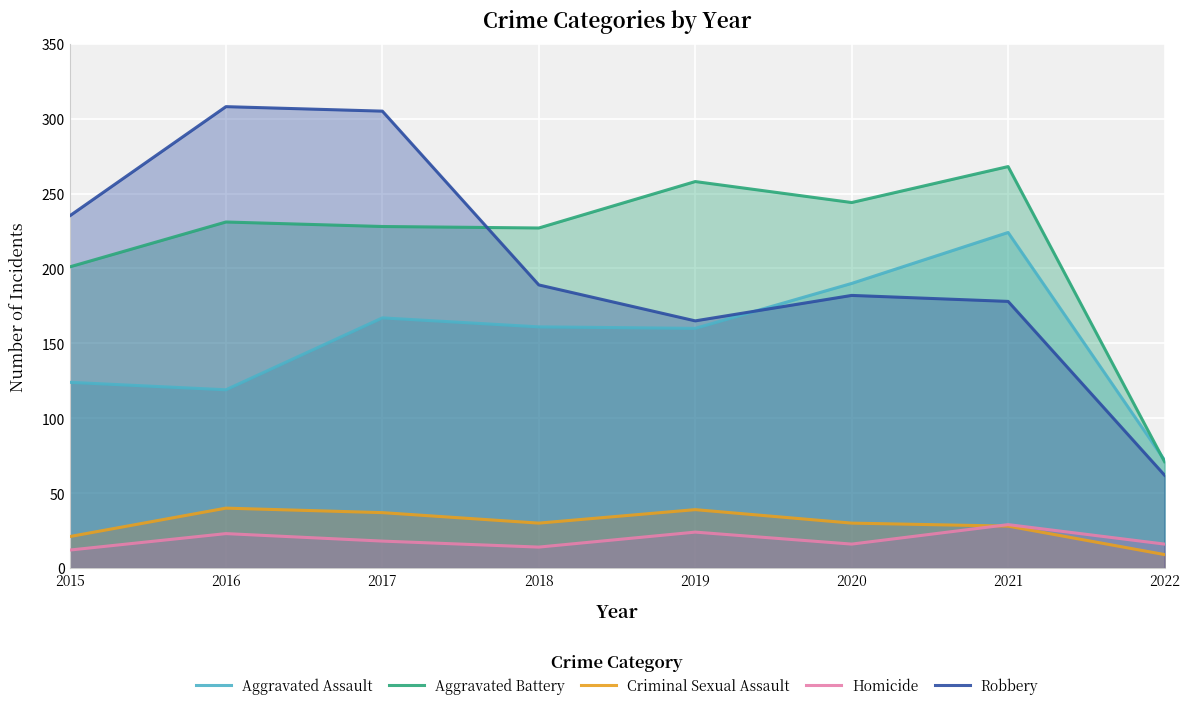

True or false: Aggravated Battery and Robbery cross at least once.

True